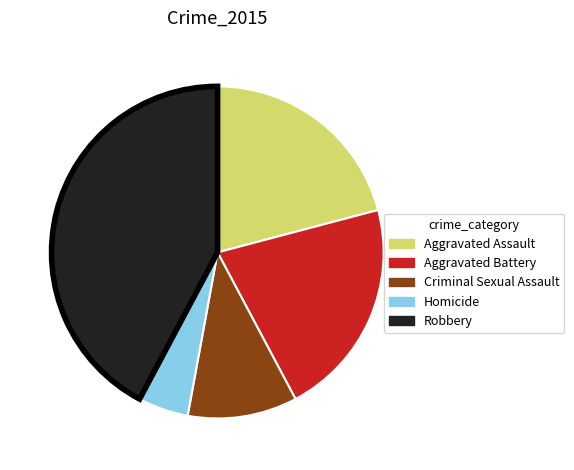

True or false: Robbery accounts for 36% of the total.

False